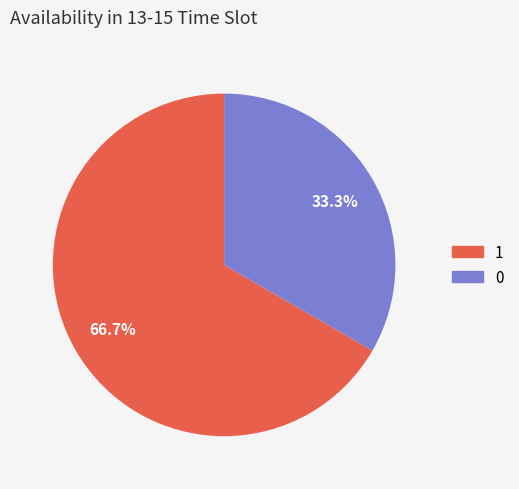

How many segments does this pie chart have?

2